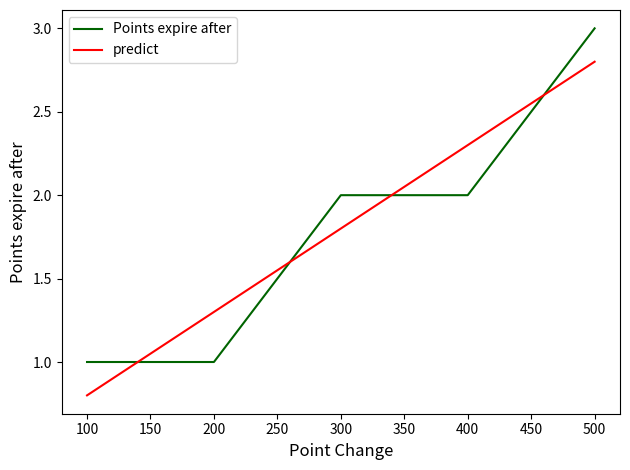

The Points expire after series shows 3.5 at 400. True or false?

False